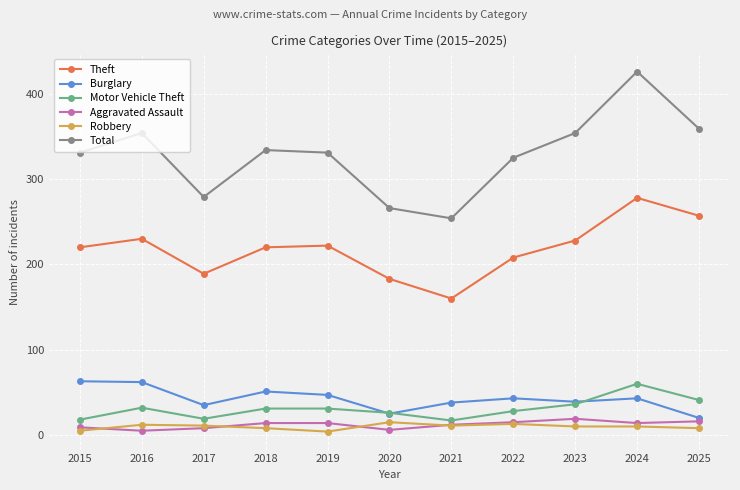

What is the value of the Theft point at the 5th from the left?

222